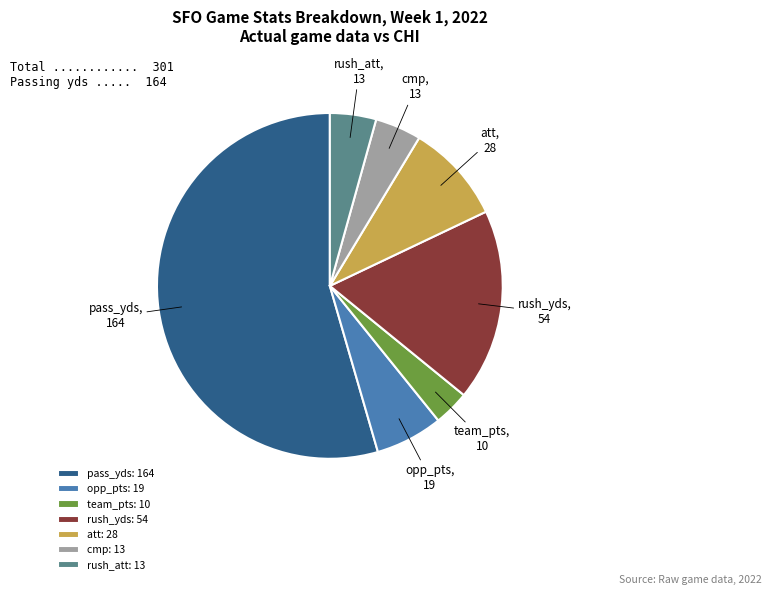

Which slice is the smallest?

team_pts